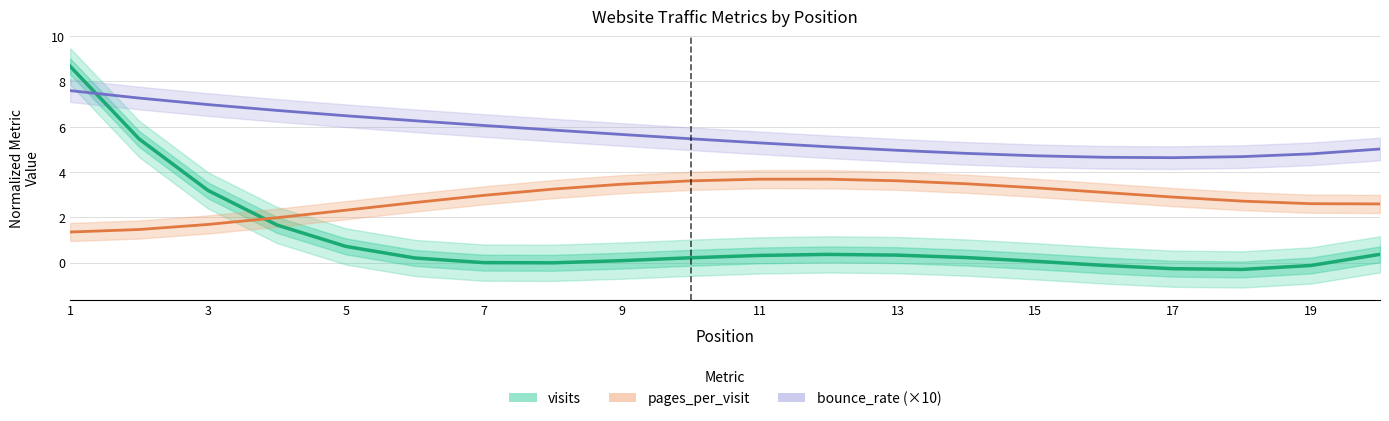

After their last crossing, which series has the higher values: visits or pages_per_visit?

pages_per_visit